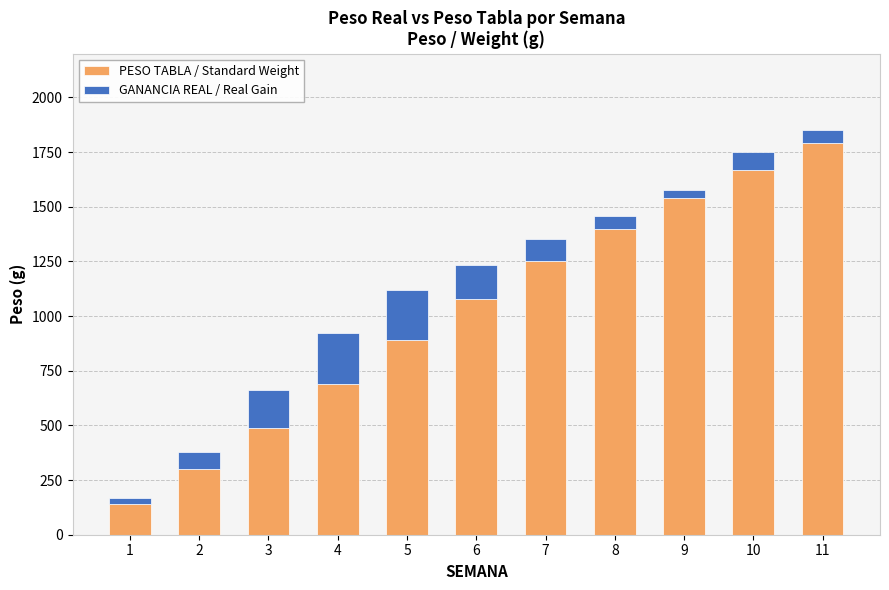

Reading left to right, list the values for the PESO TABLA / Standard Weight series.

1=140.0	2=300.0	3=490.0	4=690.0	5=890.0	6=1080.0	7=1250.0	8=1400.0	9=1540.0	10=1670.0	11=1790.0